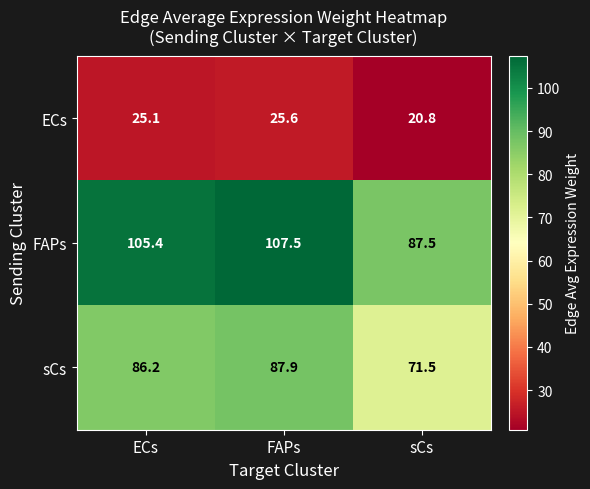

Where is ECs nearest to the value 23?

ECs